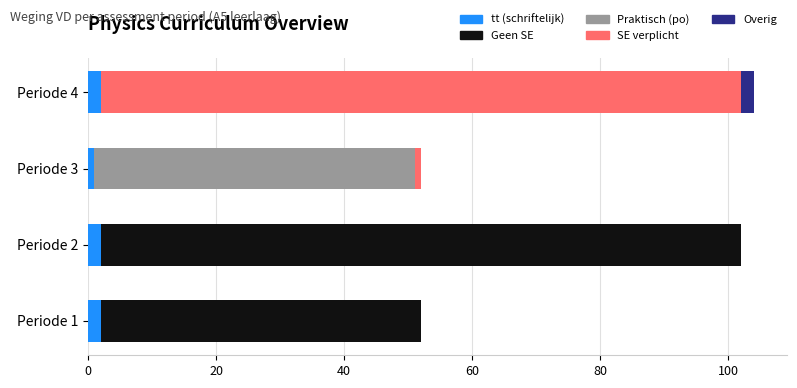

How many series are shown in this chart?

5